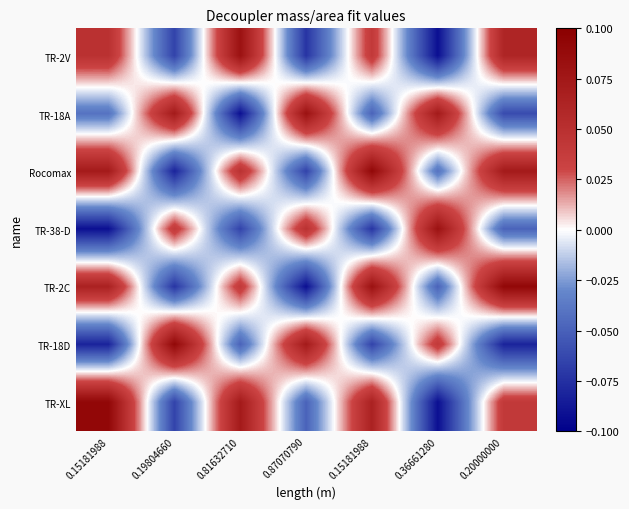

Which has a higher value, 0.81632710 or 0.15181988?

0.81632710